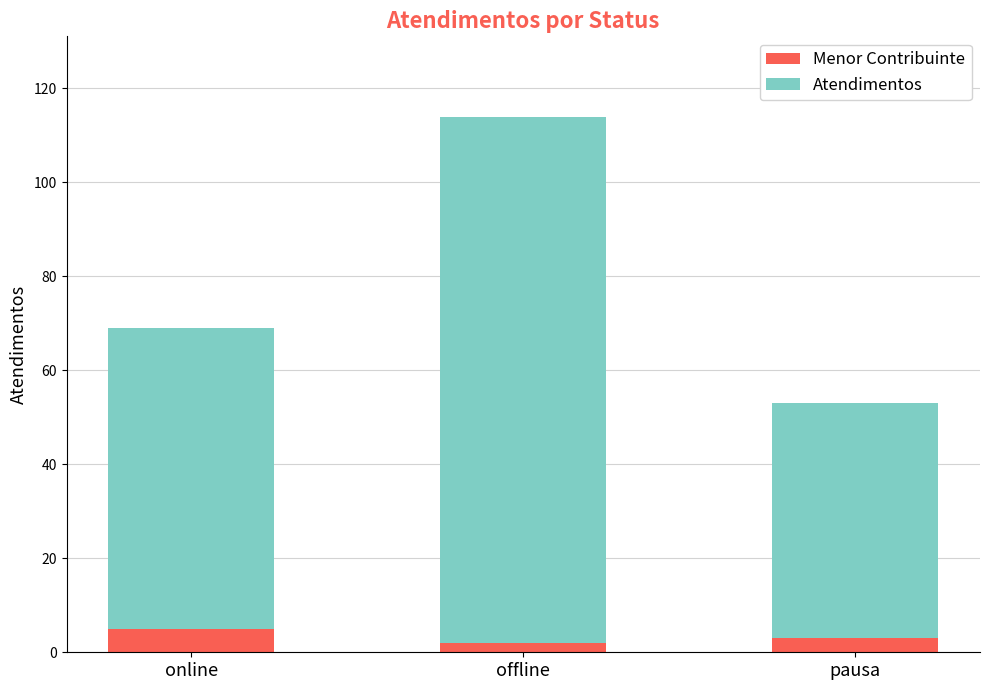

Reading left to right, what are the values for Menor Contribuinte?

5	2	3